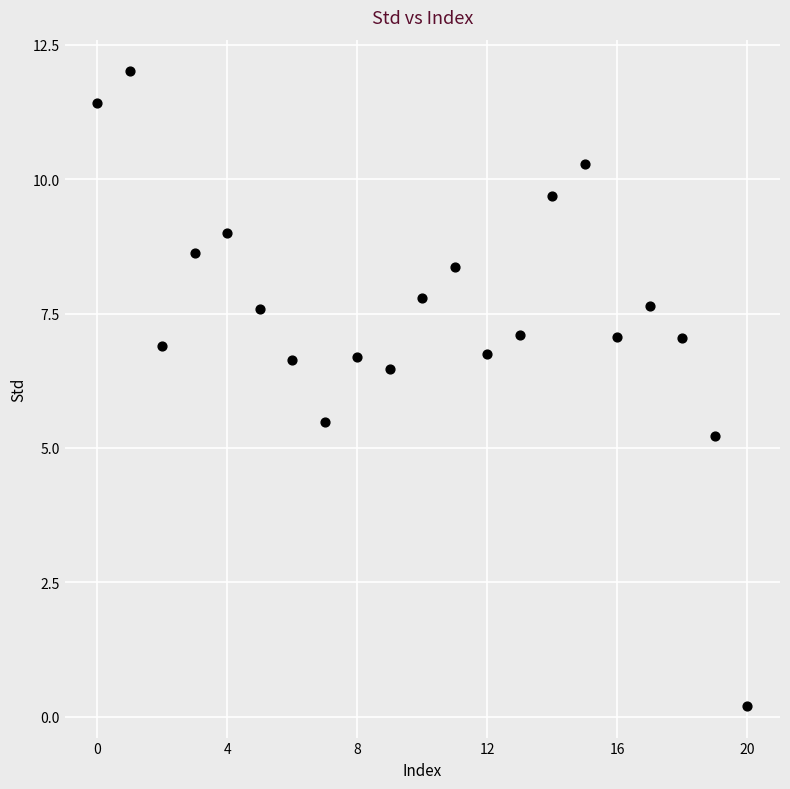

What is the range of Y values (max minus min)?

11.8